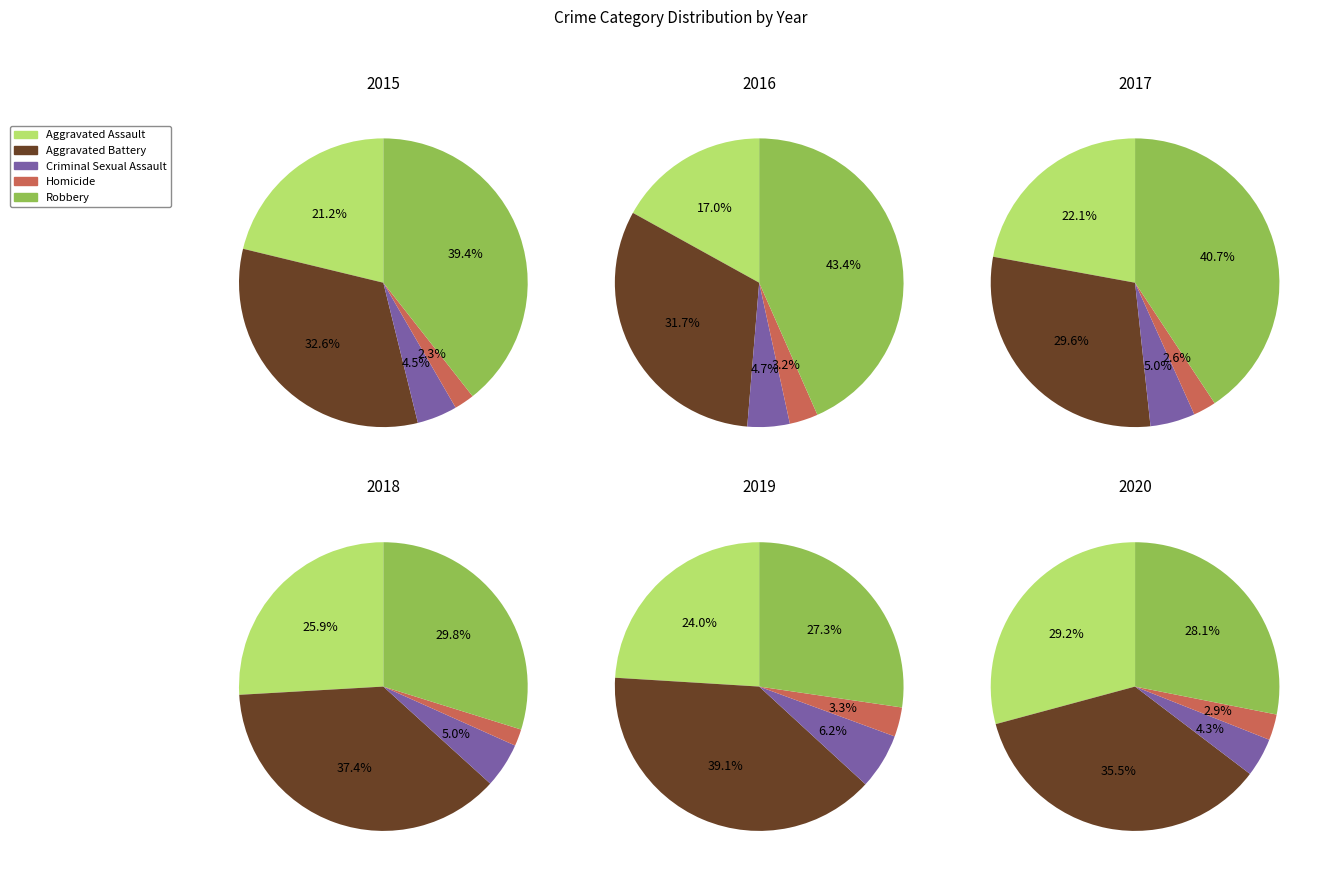

What percentage is the Criminal Sexual Assault slice, to the nearest percent?

5%